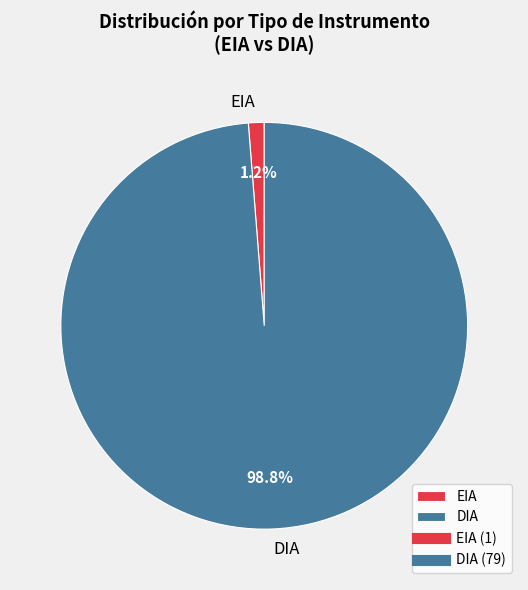

What portion of the pie excludes EIA?

98.8%